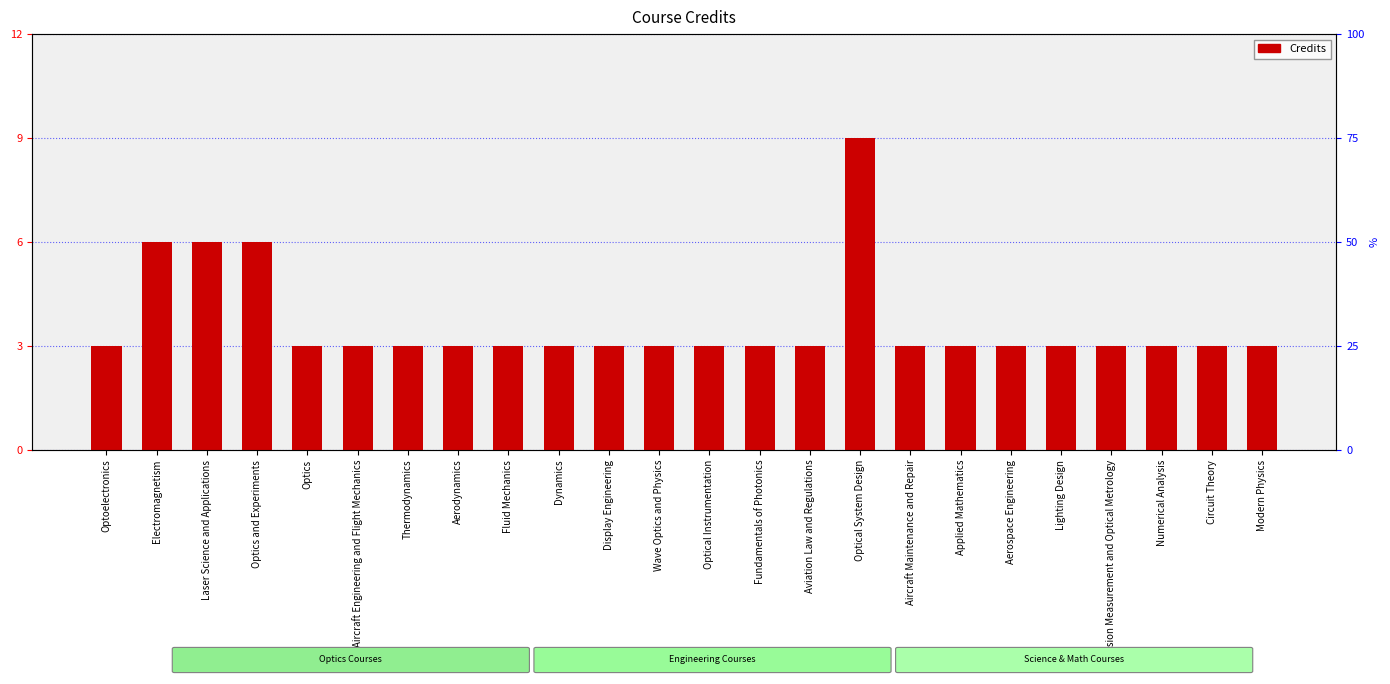

Reading left to right, transcribe all the data shown in this chart.

Optoelectronics=3	Electromagnetism=6	Laser Science and Applications=6	Optics and Experiments=6	Optics=3	Aircraft Engineering and Flight Mechanics=3	Thermodynamics=3	Aerodynamics=3	Fluid Mechanics=3	Dynamics=3	Display Engineering=3	Wave Optics and Physics=3	Optical Instrumentation=3	Fundamentals of Photonics=3	Aviation Law and Regulations=3	Optical System Design=9	Aircraft Maintenance and Repair=3	Applied Mathematics=3	Aerospace Engineering=3	Lighting Design=3	Precision Measurement and Optical Metrology=3	Numerical Analysis=3	Circuit Theory=3	Modern Physics=3